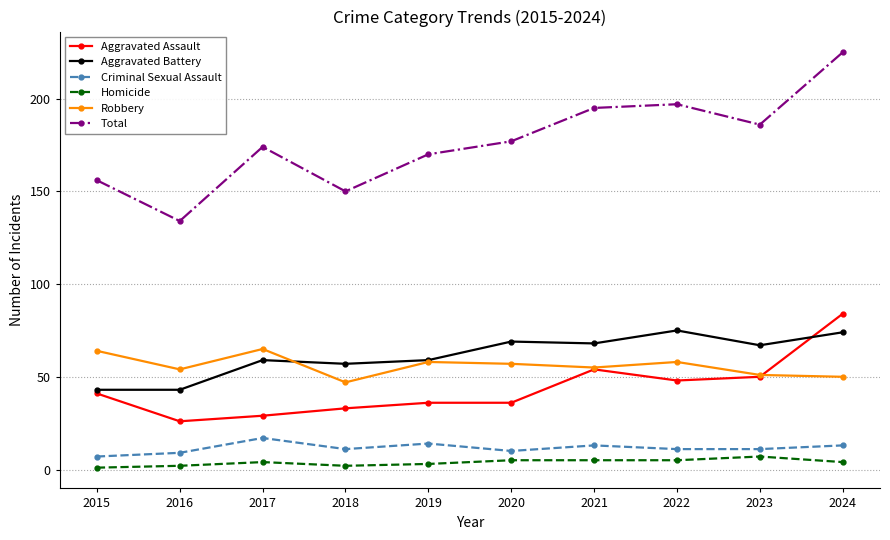

True or false: Robbery has more than 2 points higher than both neighbors.

True